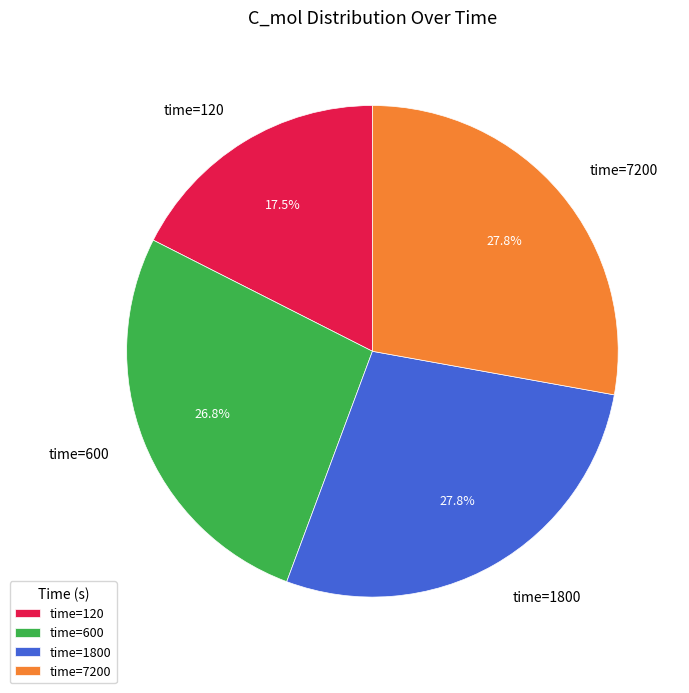

Between time=1800 and time=600, which is larger?

time=1800